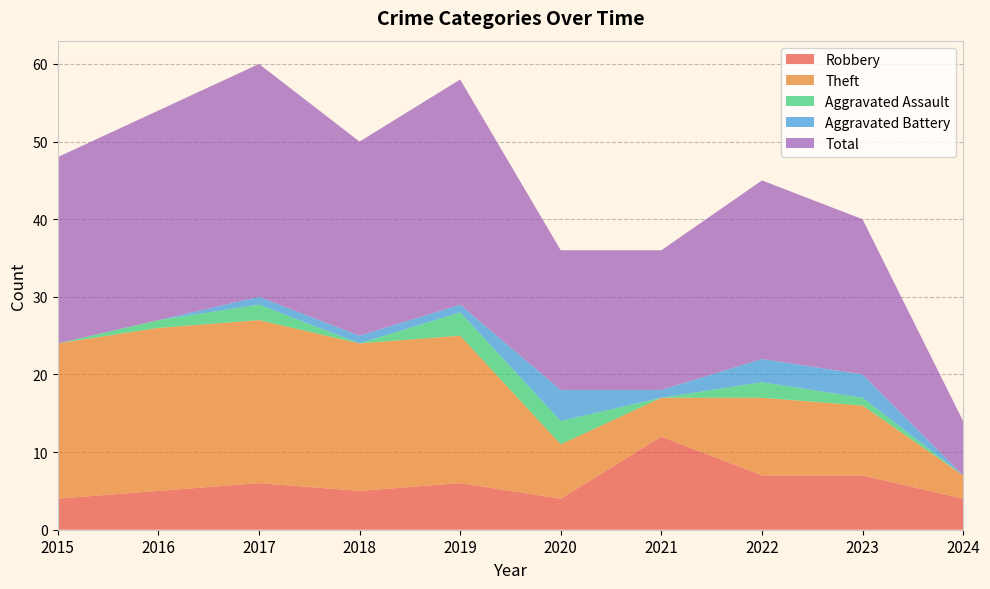

Reading right to left, extract all data points from this chart.

Robbery: 2024=4	2023=7	2022=7	2021=12	2020=4	2019=6	2018=5	2017=6	2016=5	2015=4
Theft: 2024=3	2023=9	2022=10	2021=5	2020=7	2019=19	2018=19	2017=21	2016=21	2015=20
Aggravated Assault: 2024=0	2023=1	2022=2	2021=0	2020=3	2019=3	2018=0	2017=2	2016=1	2015=0
Aggravated Battery: 2024=0	2023=3	2022=3	2021=1	2020=4	2019=1	2018=1	2017=1	2016=0	2015=0
Total: 2024=7	2023=20	2022=23	2021=18	2020=18	2019=29	2018=25	2017=30	2016=27	2015=24